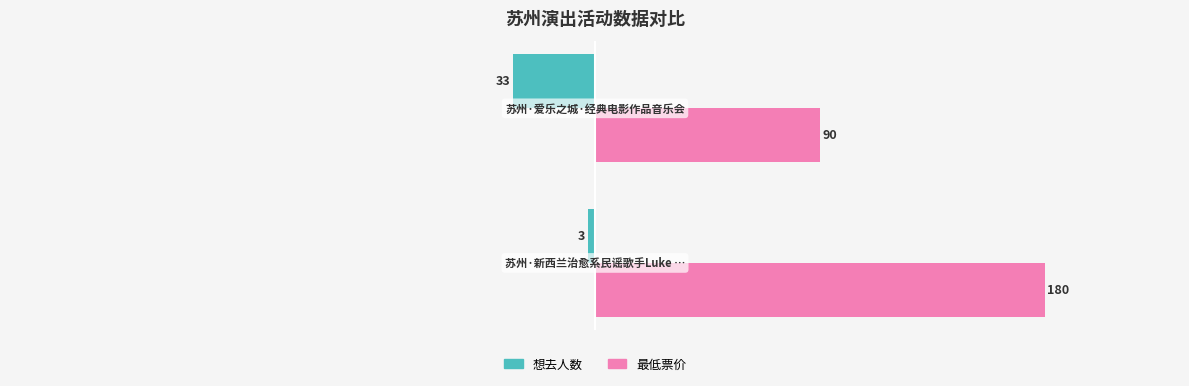

List the series in order of their overall mean, highest first.

最低票价, 想去人数